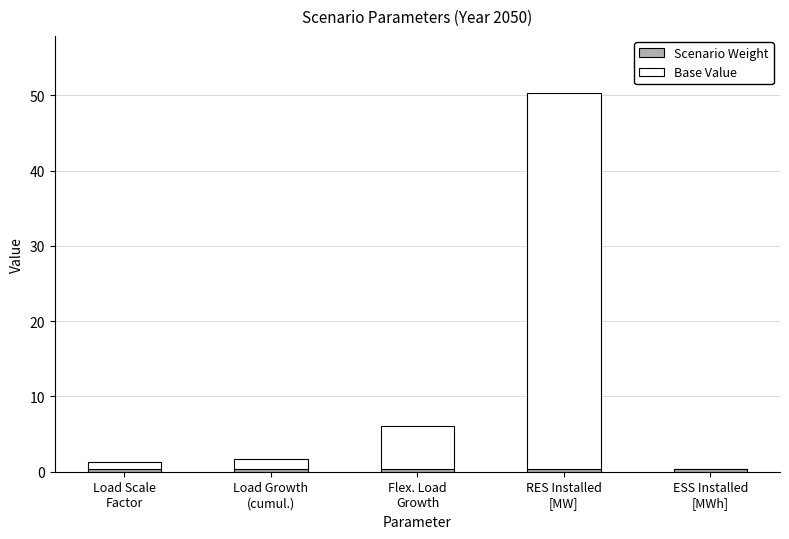

What position from the right is Load Growth
(cumul.)?

4